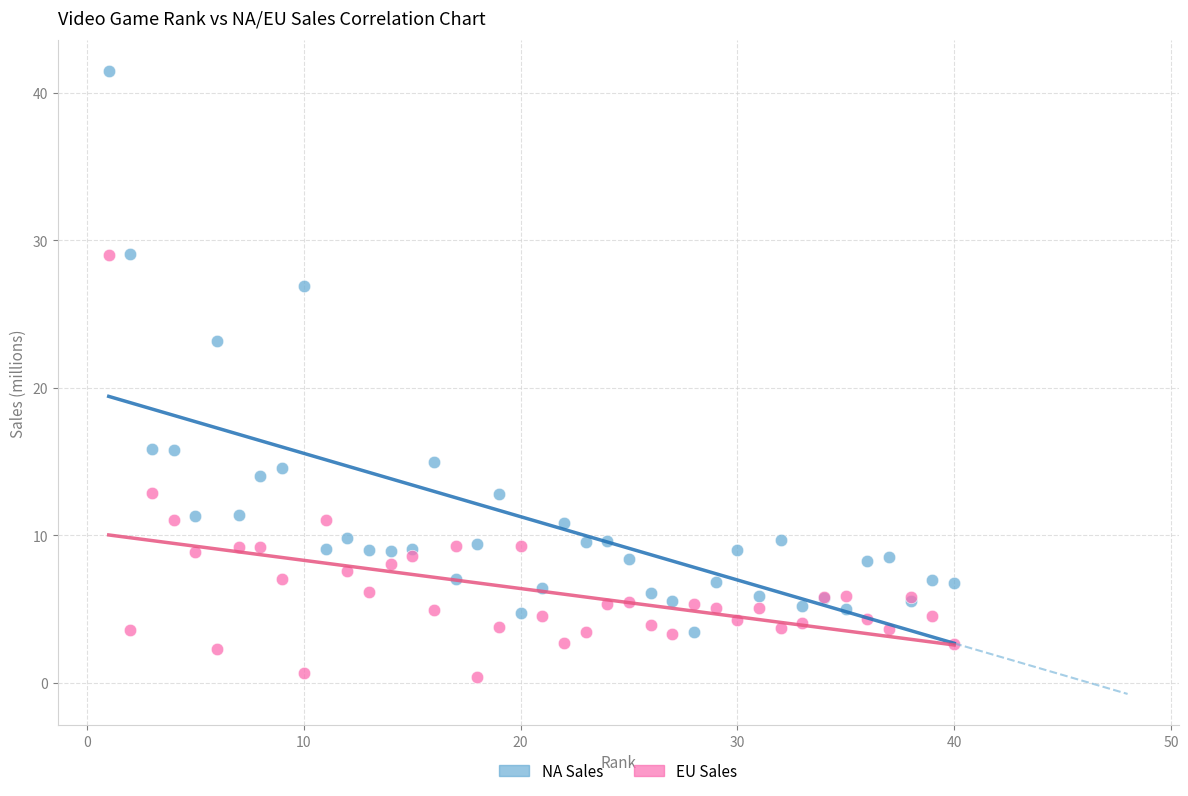

Which series contains the highest Y value?

NA Sales